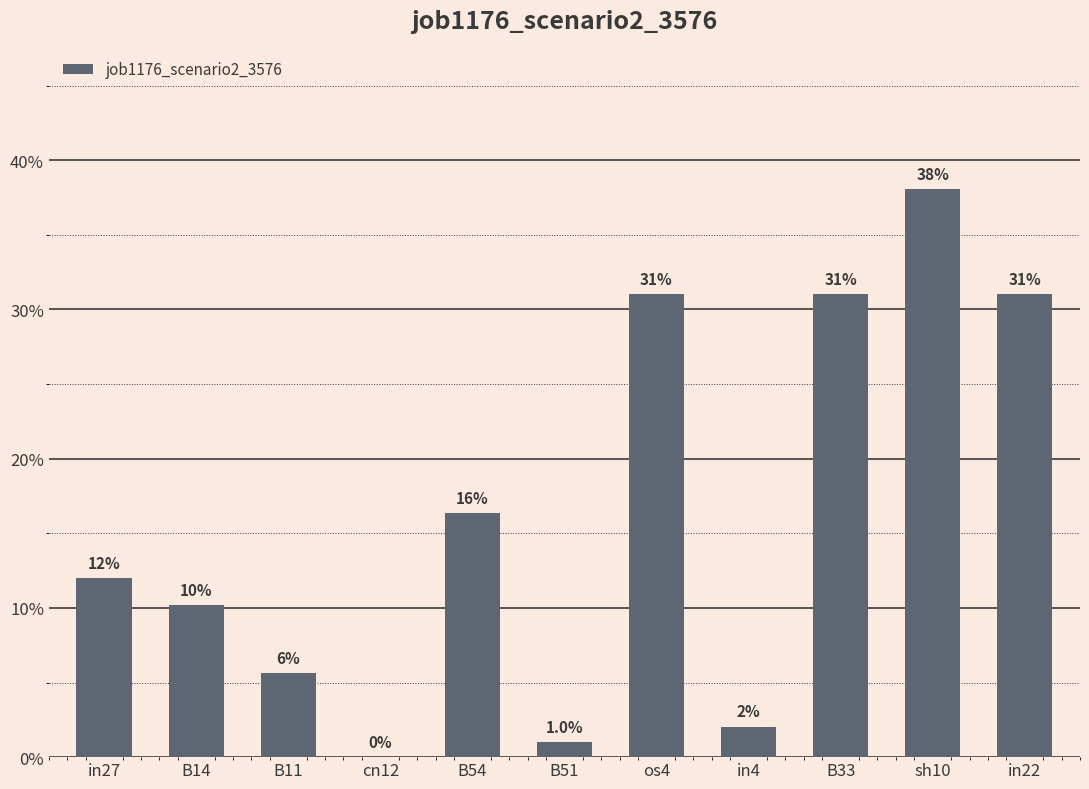

How many values are above zero?

10